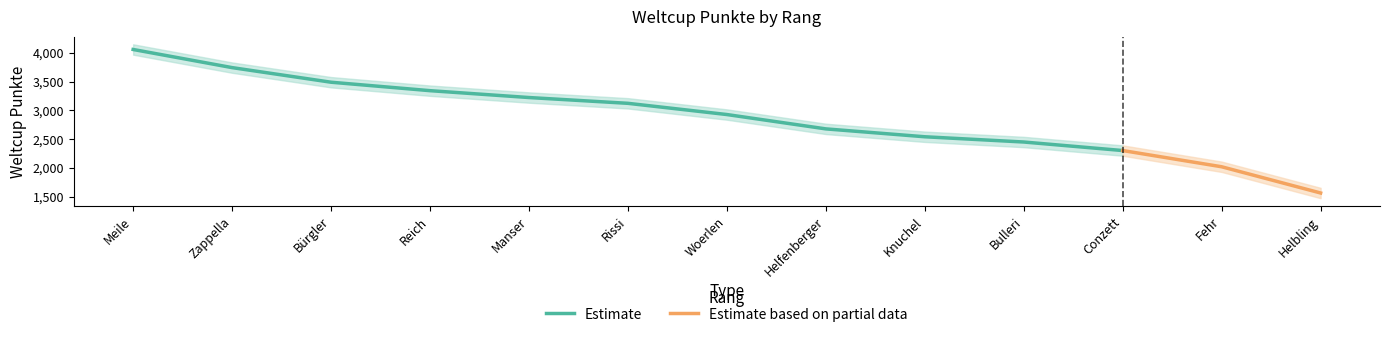

The Estimate series shows 2027.7 at Bürgler. True or false?

False